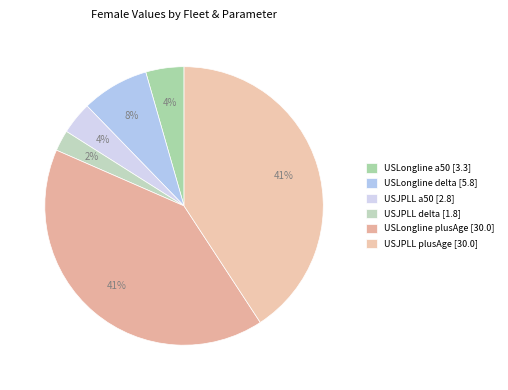

What is the smallest slice in the pie chart?

USJPLL delta